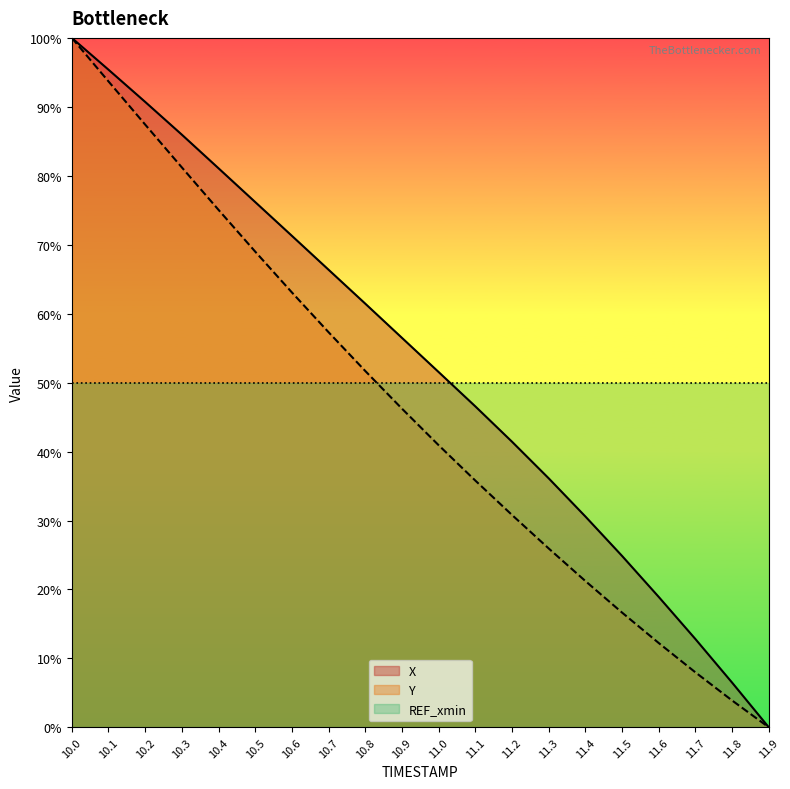

True or false: Y and X cross at least once.

False